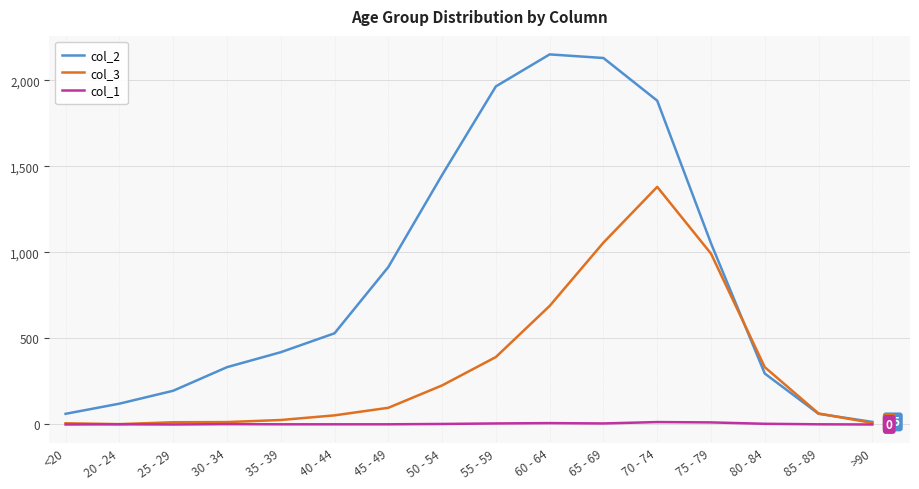

Which series has the largest range (max minus min)?

col_2